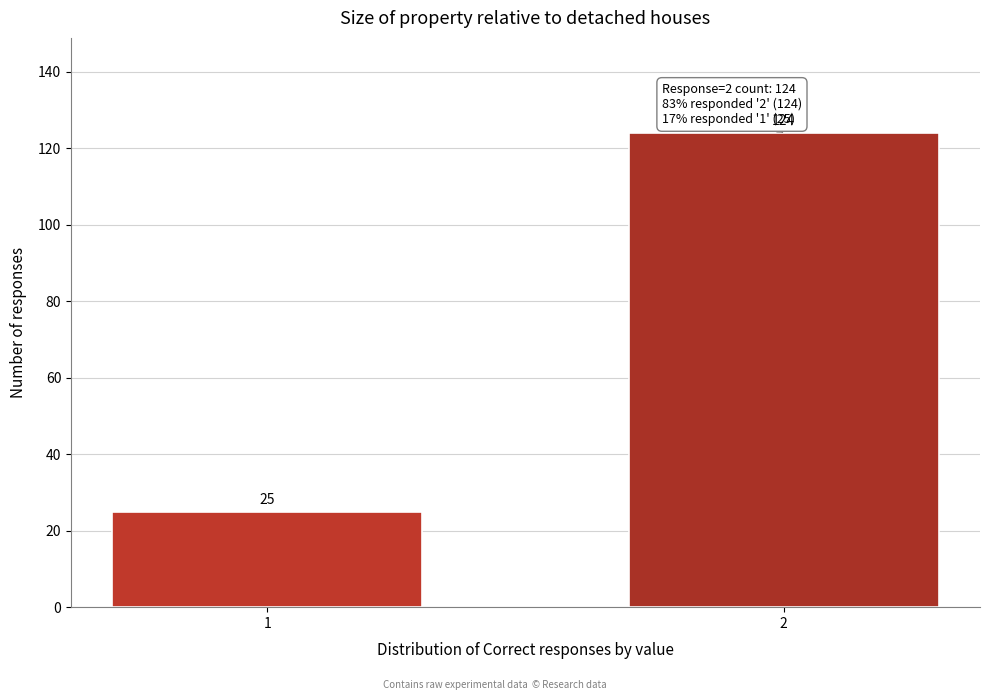

Reading right to left, extract all data points from this chart.

124	25